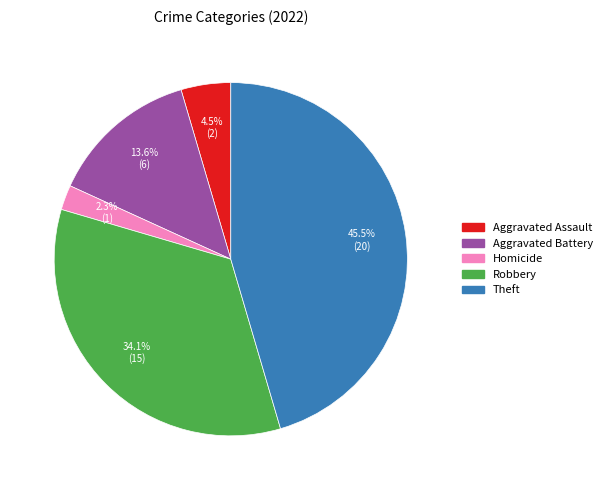

Is there a majority slice in this chart?

No